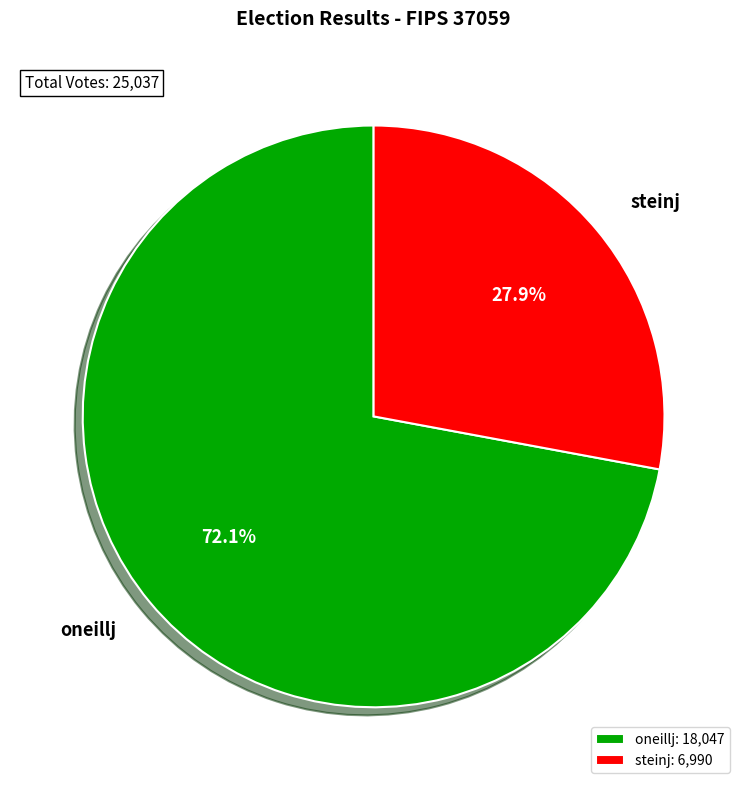

Does oneillj represent more than half of the total?

Yes